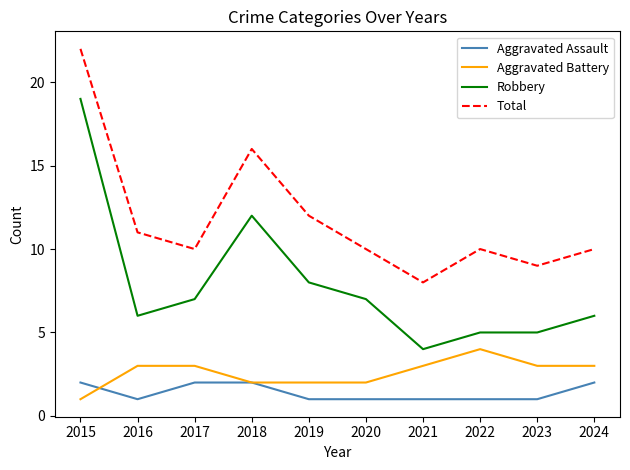

In Total, how many points are higher than both neighbors (excluding endpoints)?

2